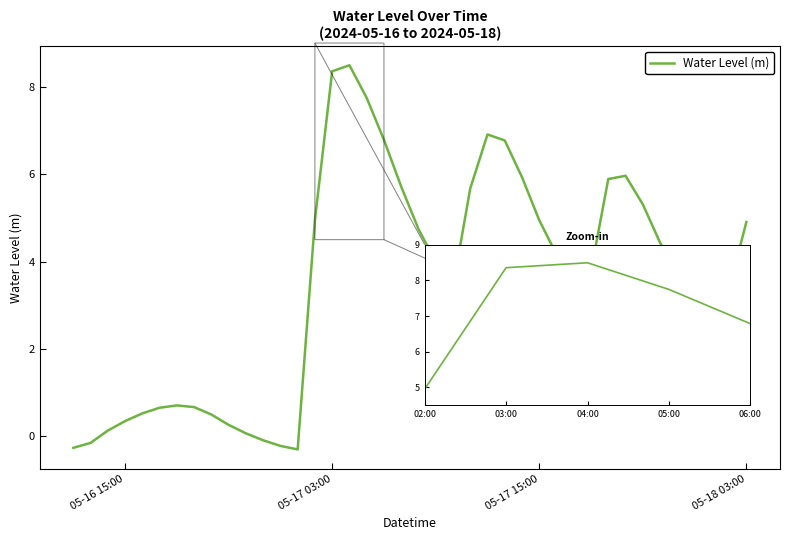

What is the difference between the maximum and minimum values?

8.8